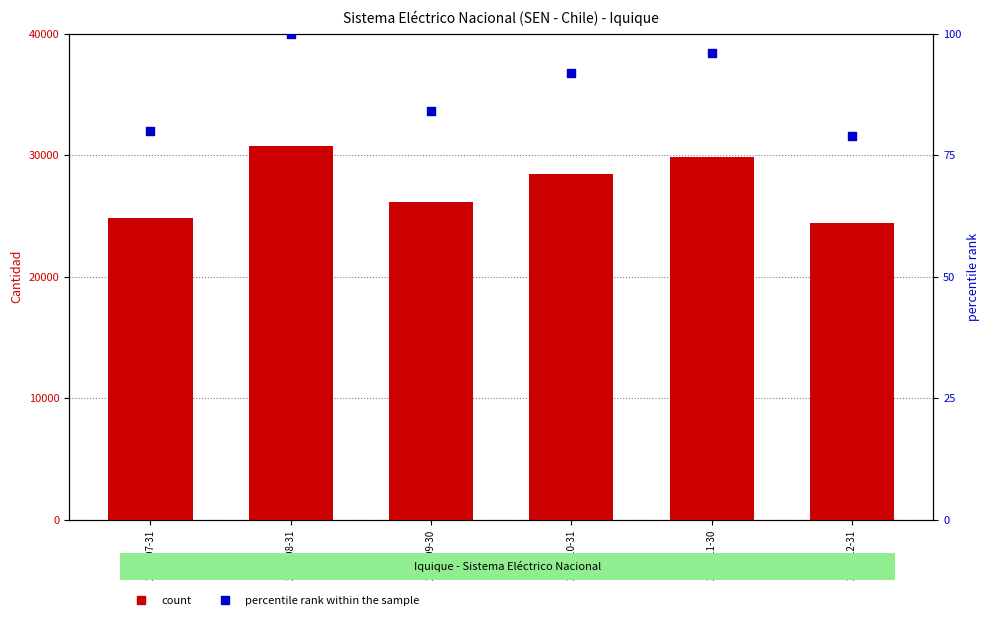

Which series has the largest total across all categories?

Cantidad